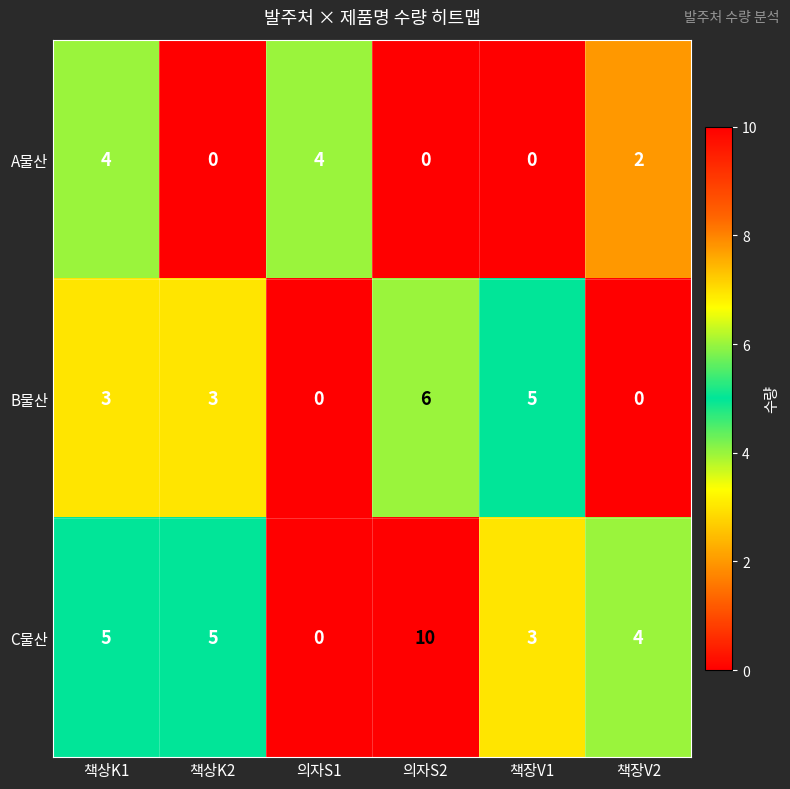

At which label is A물산 closest to 2?

책장V2